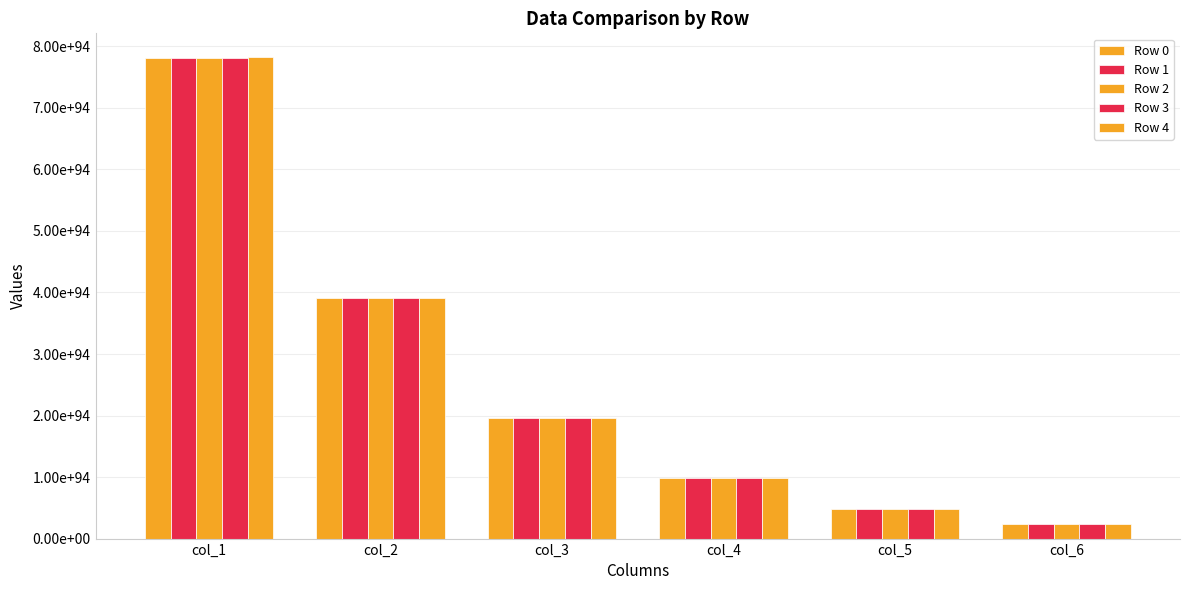

Are the bars grouped side by side (vs. stacked)?

Yes